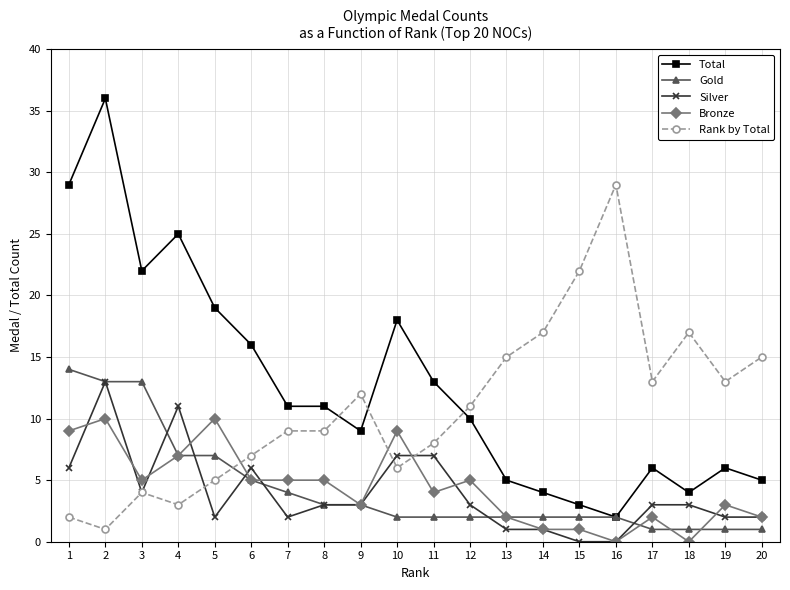

What is the greatest value displayed?

36